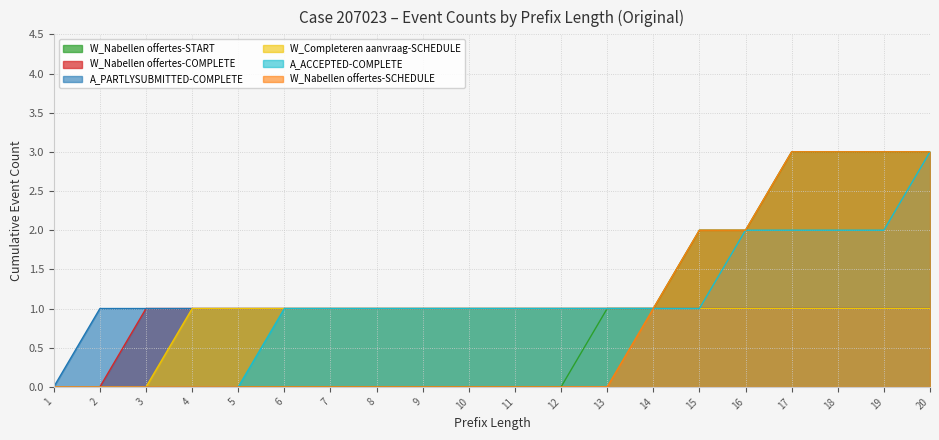

What is the approximate value of A_PARTLYSUBMITTED-COMPLETE at 4?

1